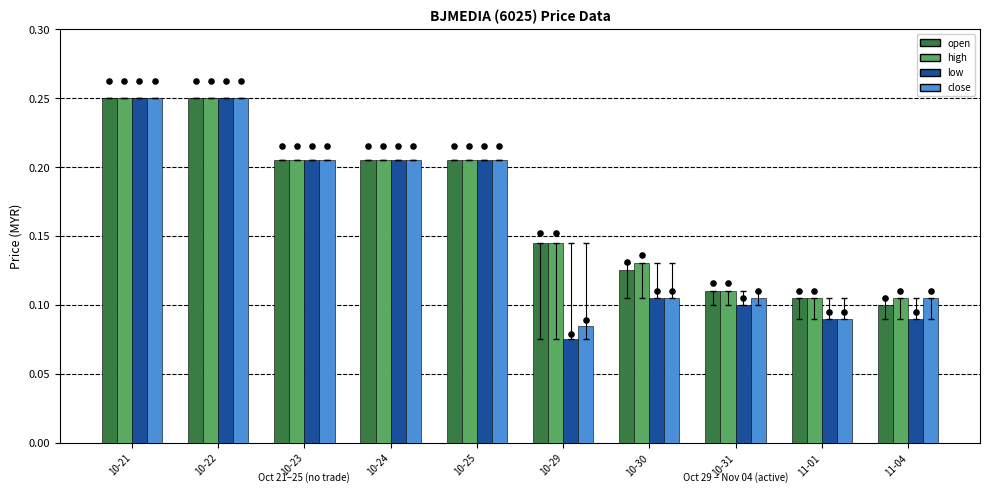

Is the value of low at 10-23 greater than the value of open at 11-04?

Yes